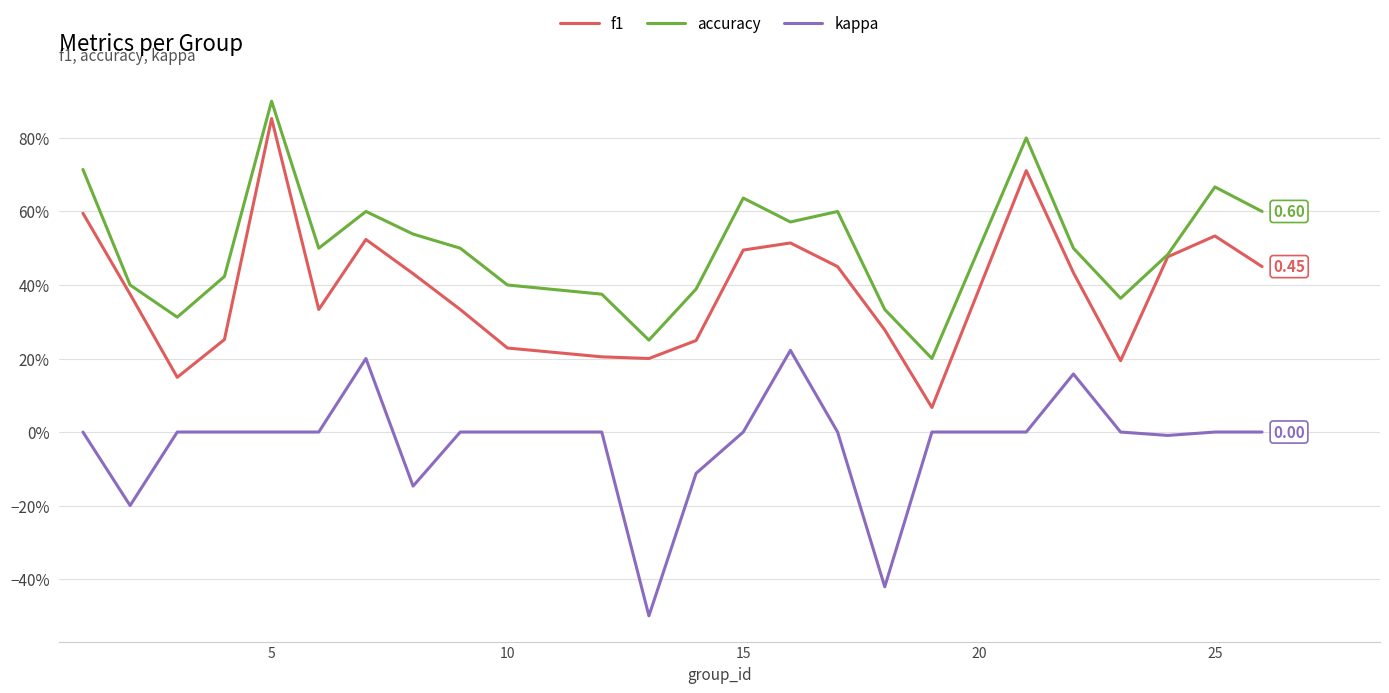

Reading right to left, transcribe all the data shown in this chart.

f1: 0.5	0.5	0.5	0.2	0.4	0.7	0.1	0.3	0.5	0.5	0.5	0.2	0.2	0.2	0.2	0.3	0.4	0.5	0.3	0.9	0.3	0.1	0.4	0.6
accuracy: 0.6	0.7	0.5	0.4	0.5	0.8	0.2	0.3	0.6	0.6	0.6	0.4	0.2	0.4	0.4	0.5	0.5	0.6	0.5	0.9	0.4	0.3	0.4	0.7
kappa: 0.0	0.0	-0.0	0.0	0.2	0.0	0.0	-0.4	0.0	0.2	0.0	-0.1	-0.5	0.0	0.0	0.0	-0.1	0.2	0.0	0.0	0.0	0.0	-0.2	0.0